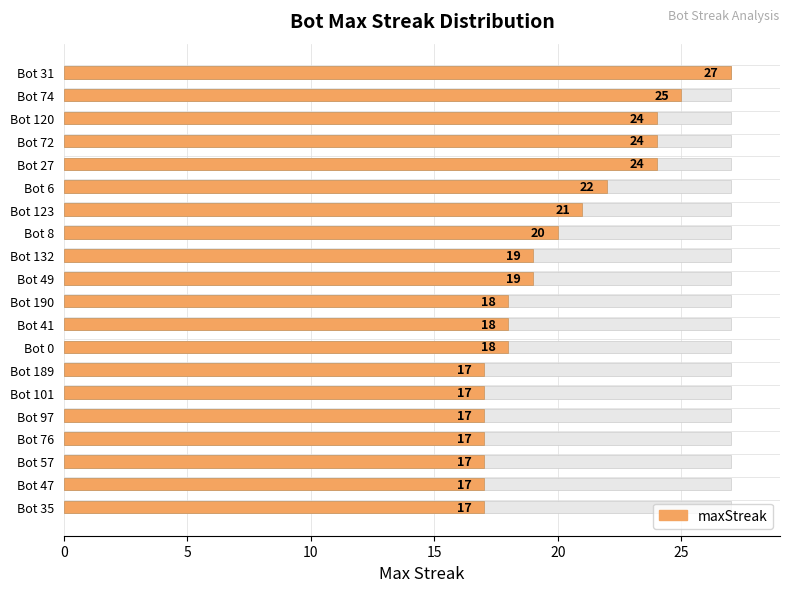

What is the average value?

20